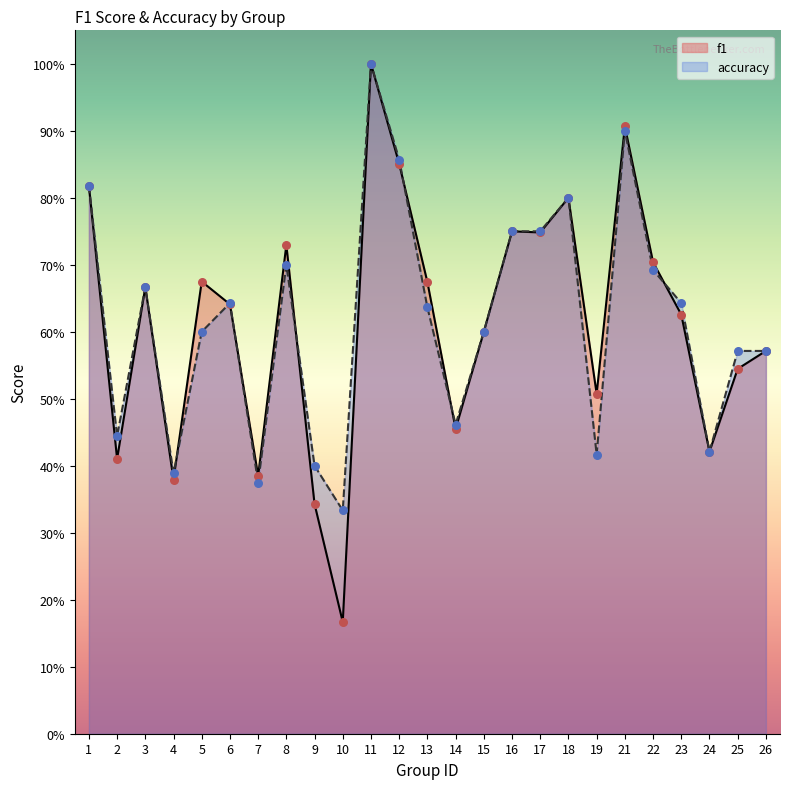

Which series reaches the maximum Y coordinate?

f1